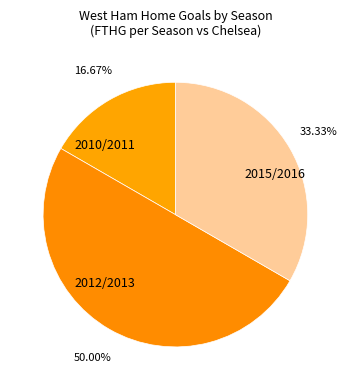

To the nearest percent, what portion does 2015/2016 represent?

33%